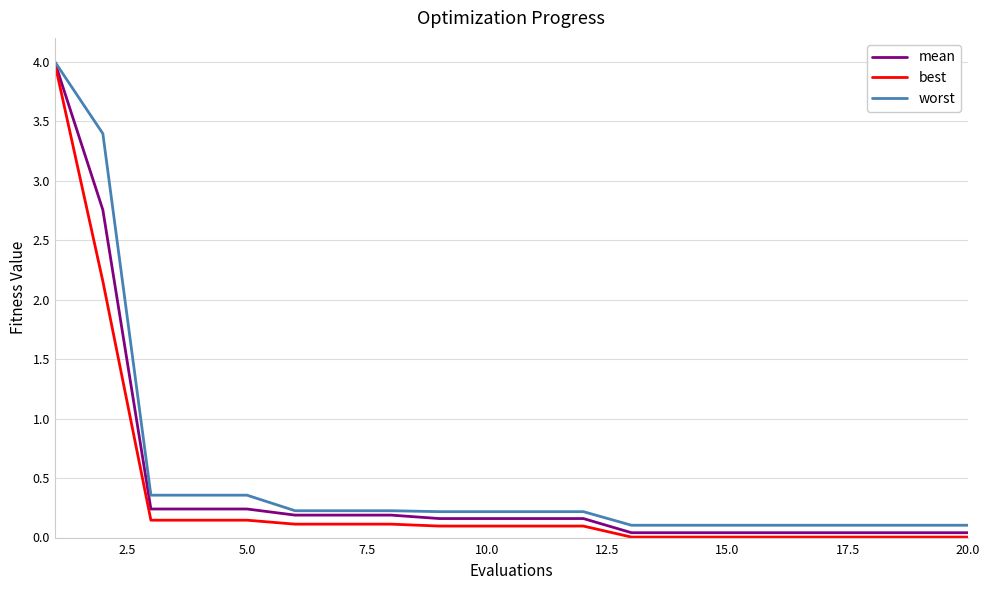

Which series has the widest spread of values?

best